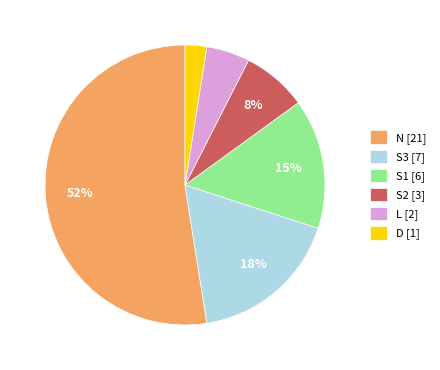

Is it true that L [2] is 5% of the pie?

True